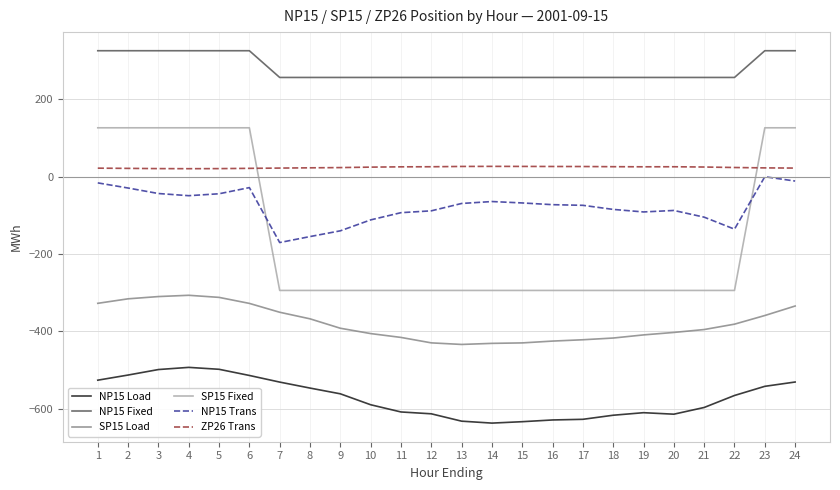

What is the sum of the ZP26 Trans values at 3 and 6?

41.9